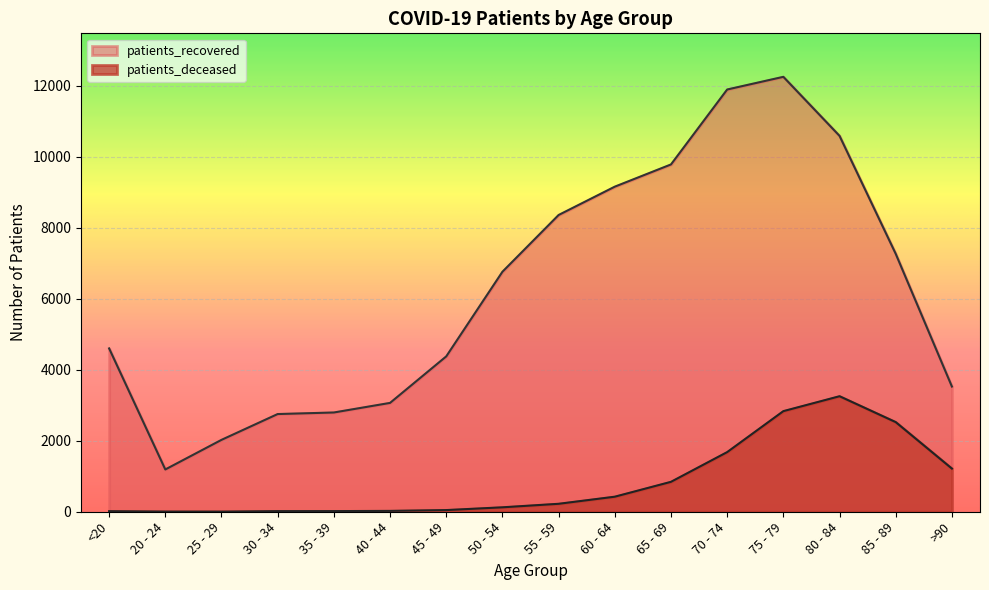

Rank the categories by patients_deceased value from lowest to highest.

25 - 29, 20 - 24, <20, 30 - 34, 35 - 39, 40 - 44, 45 - 49, 50 - 54, 55 - 59, 60 - 64, 65 - 69, >90, 70 - 74, 85 - 89, 75 - 79, 80 - 84